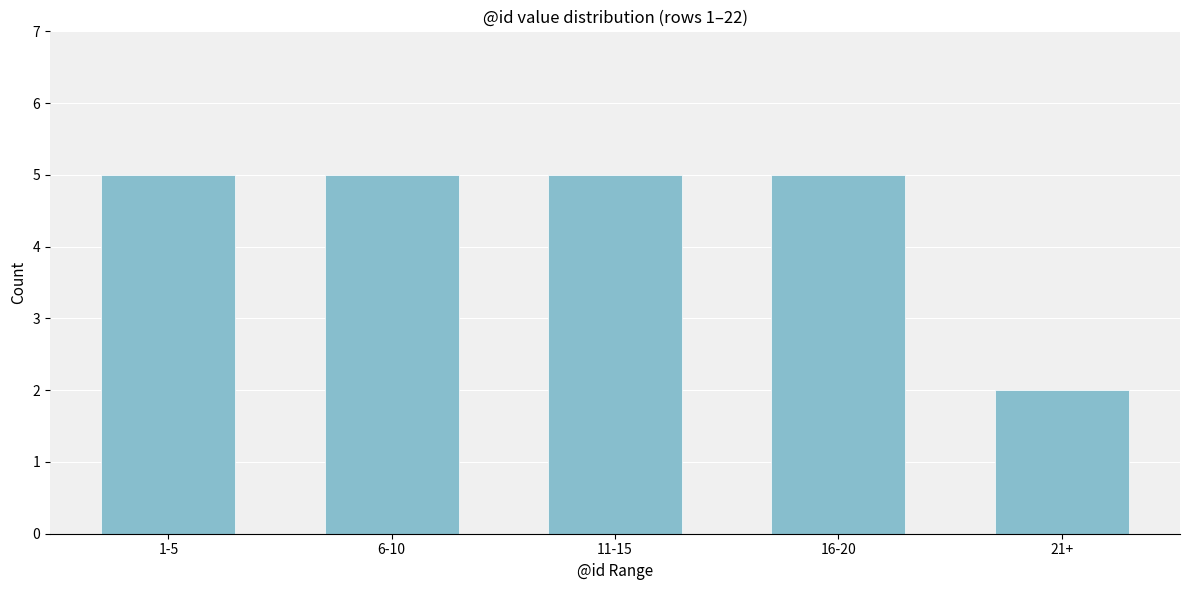

Reading left to right, transcribe all the data shown in this chart.

1-5=5	6-10=5	11-15=5	16-20=5	21+=2